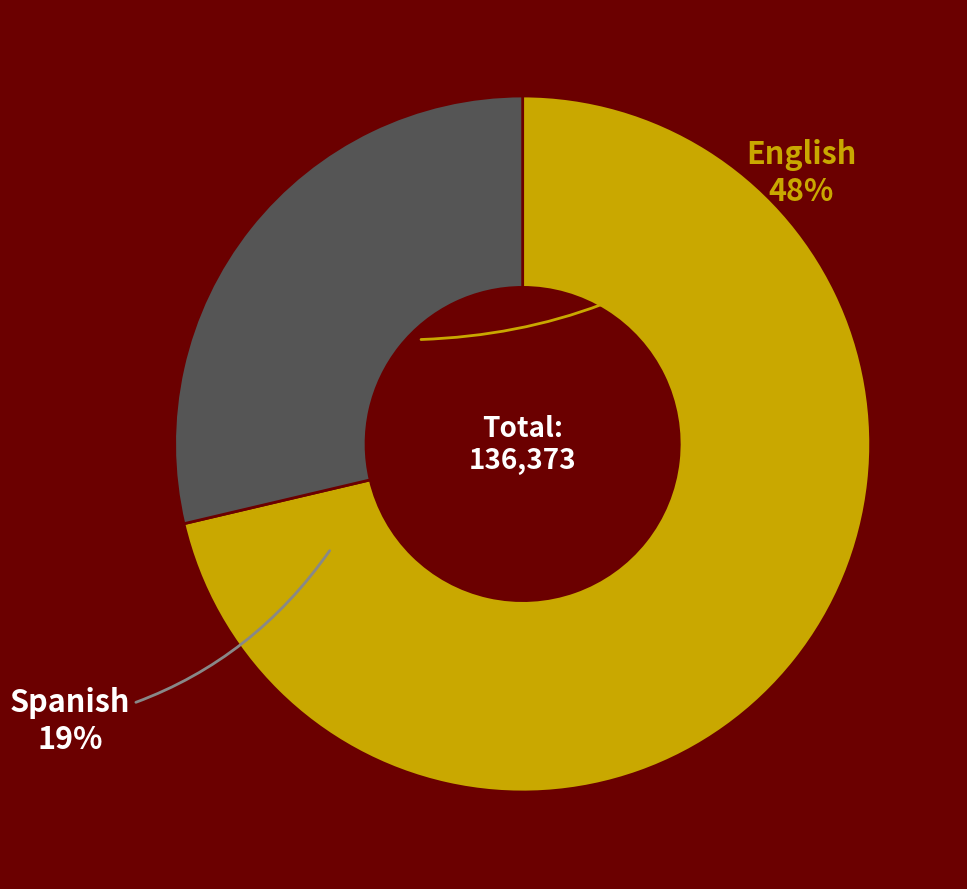

Is there a majority slice in this chart?

Yes